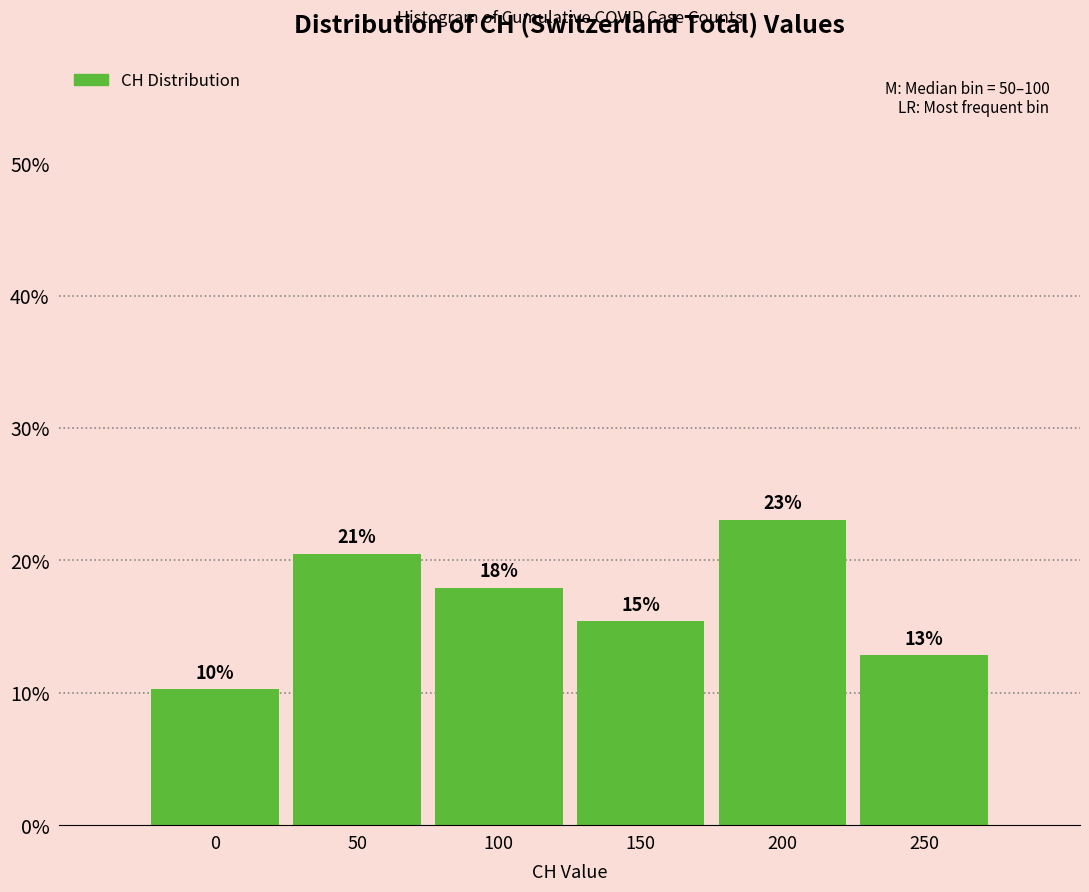

Does the chart contain any negative values?

No